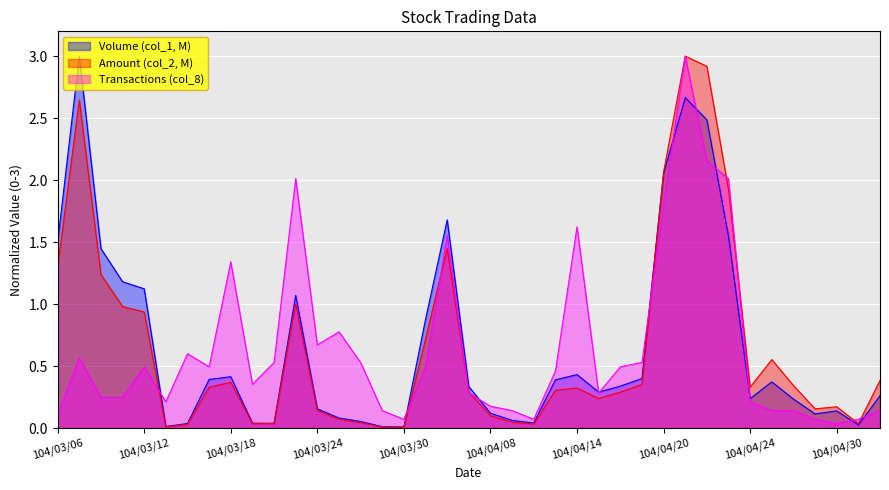

What is the label of the 38th point from the right?

104/03/09